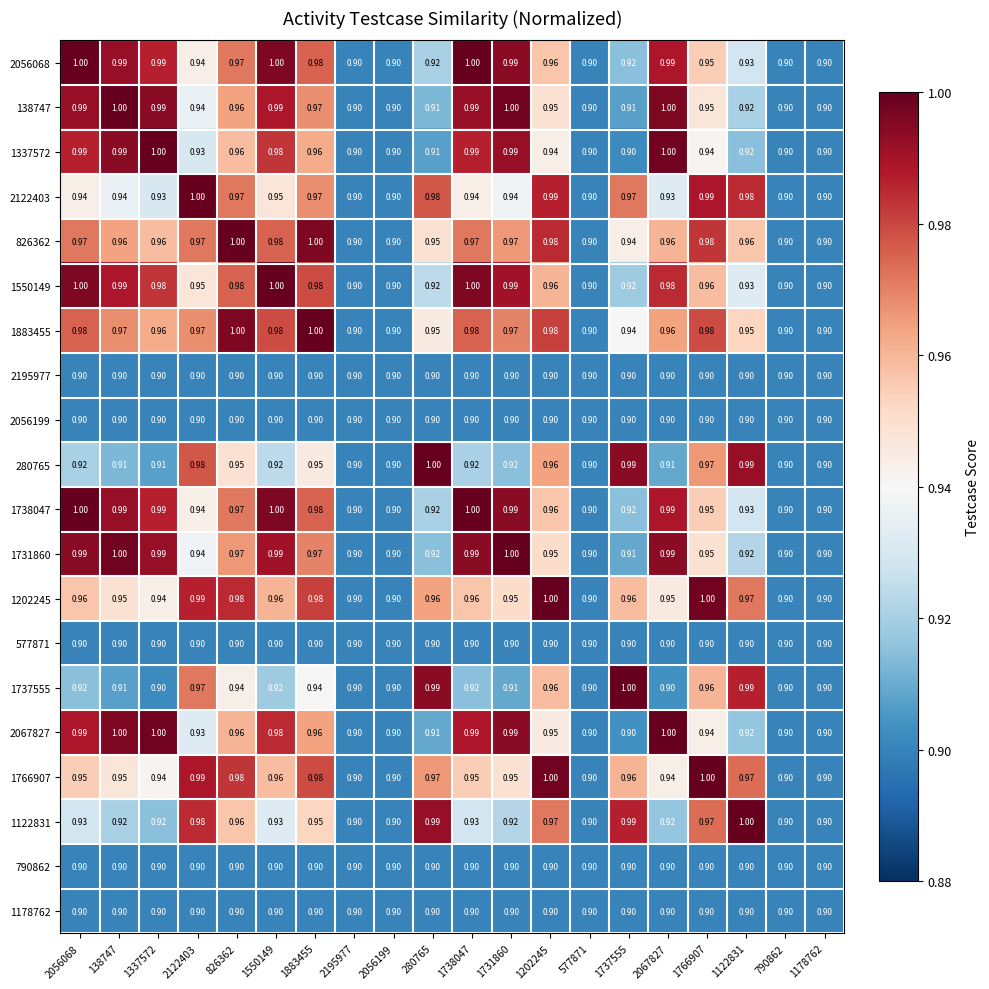

Is the value of 1738047 at 1737555 greater than the value of 1550149 at 1337572?

No